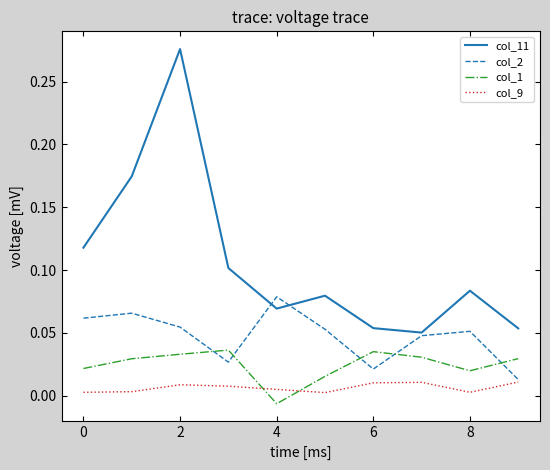

List the series in order of their overall mean, lowest first.

col_9, col_1, col_2, col_11